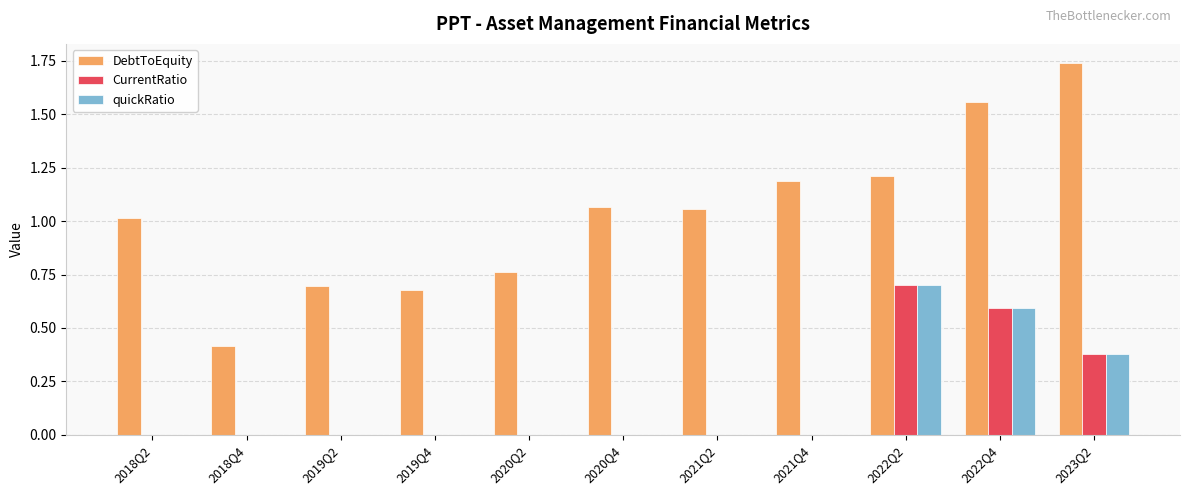

Which series has the largest total across all categories?

DebtToEquity